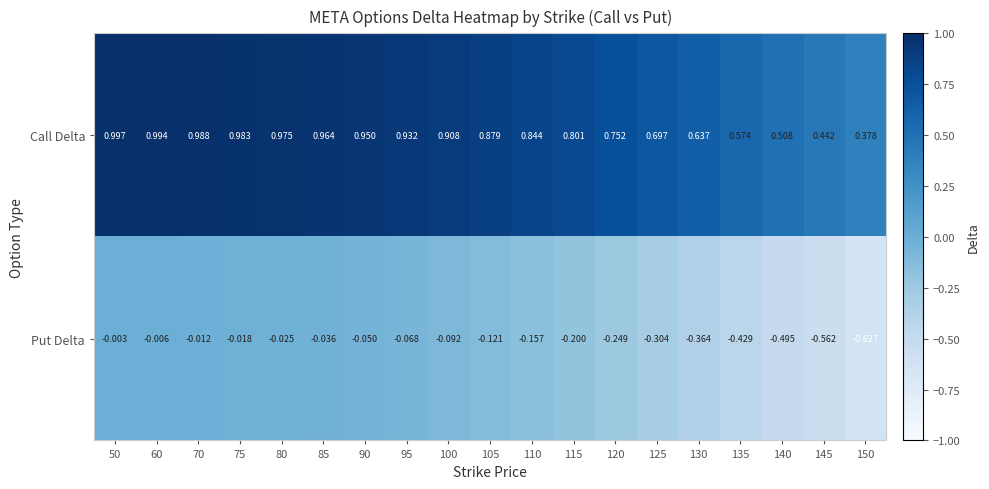

Which series has the largest range (max minus min)?

Put Delta